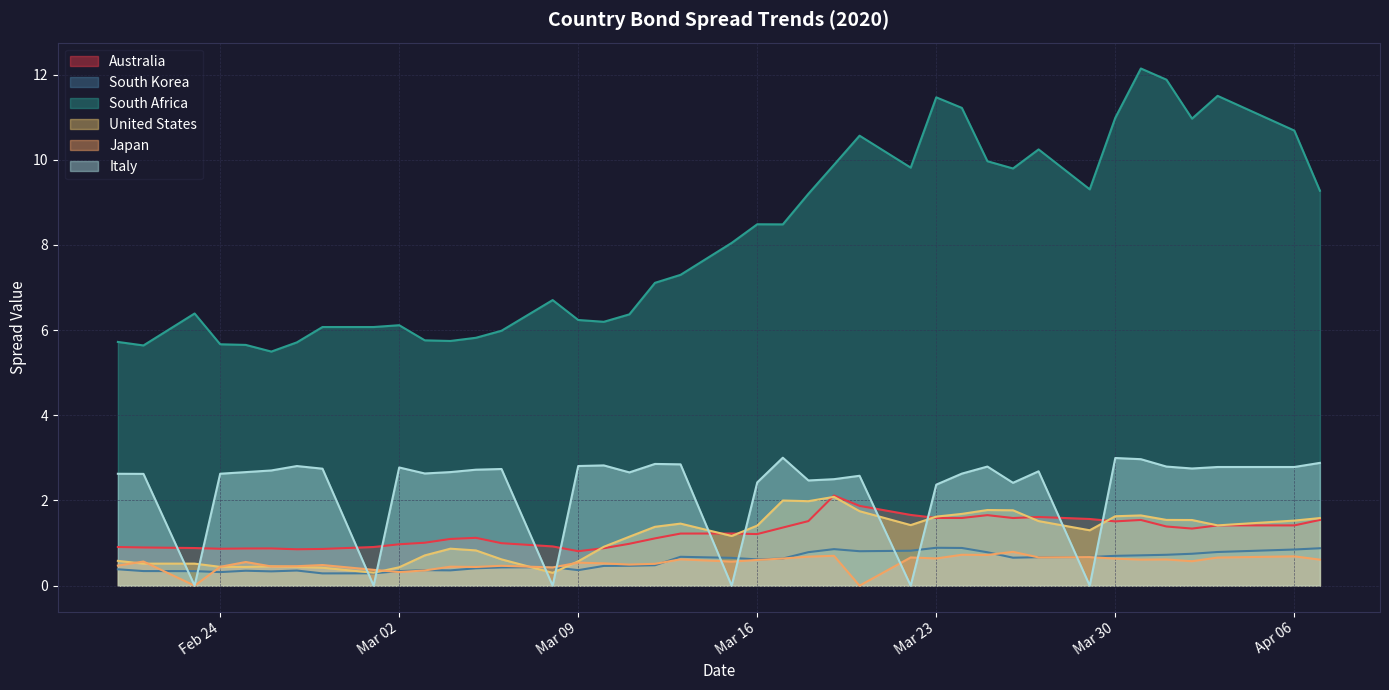

Which series changed the most between 2020-03-24 and 2020-04-07?

South Africa